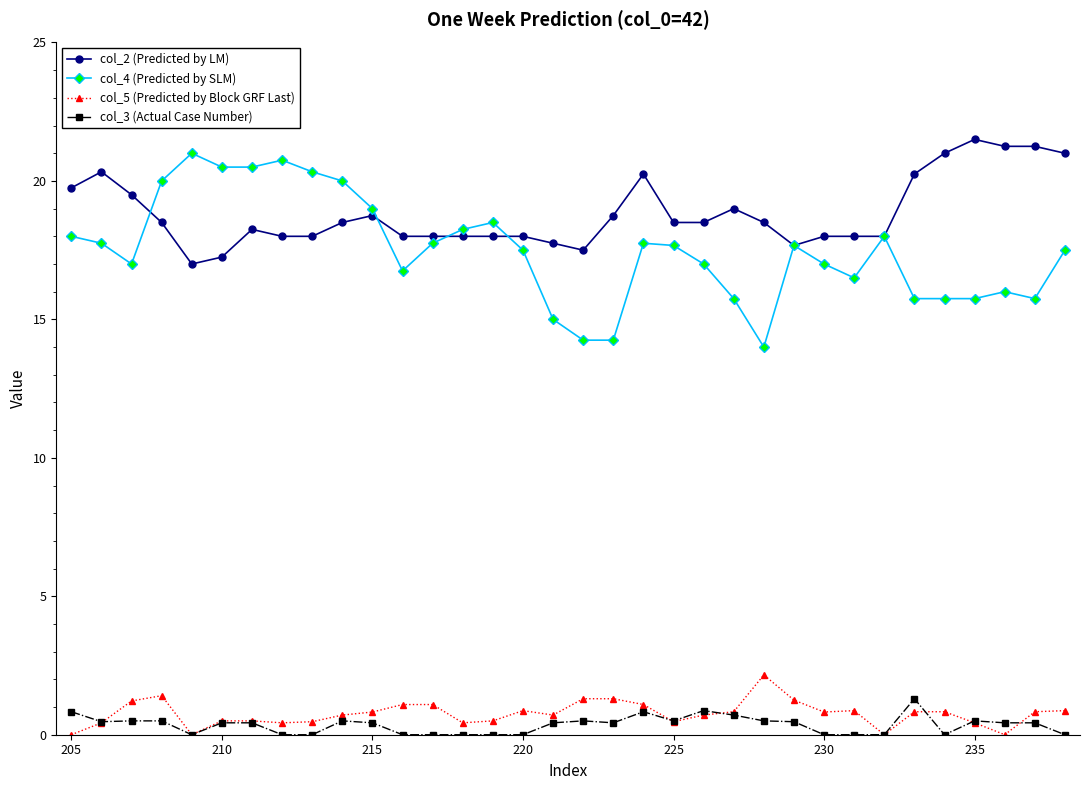

Which series ends up on top after the final intersection of col_4 (Predicted by SLM) and col_2 (Predicted by LM)?

col_2 (Predicted by LM)